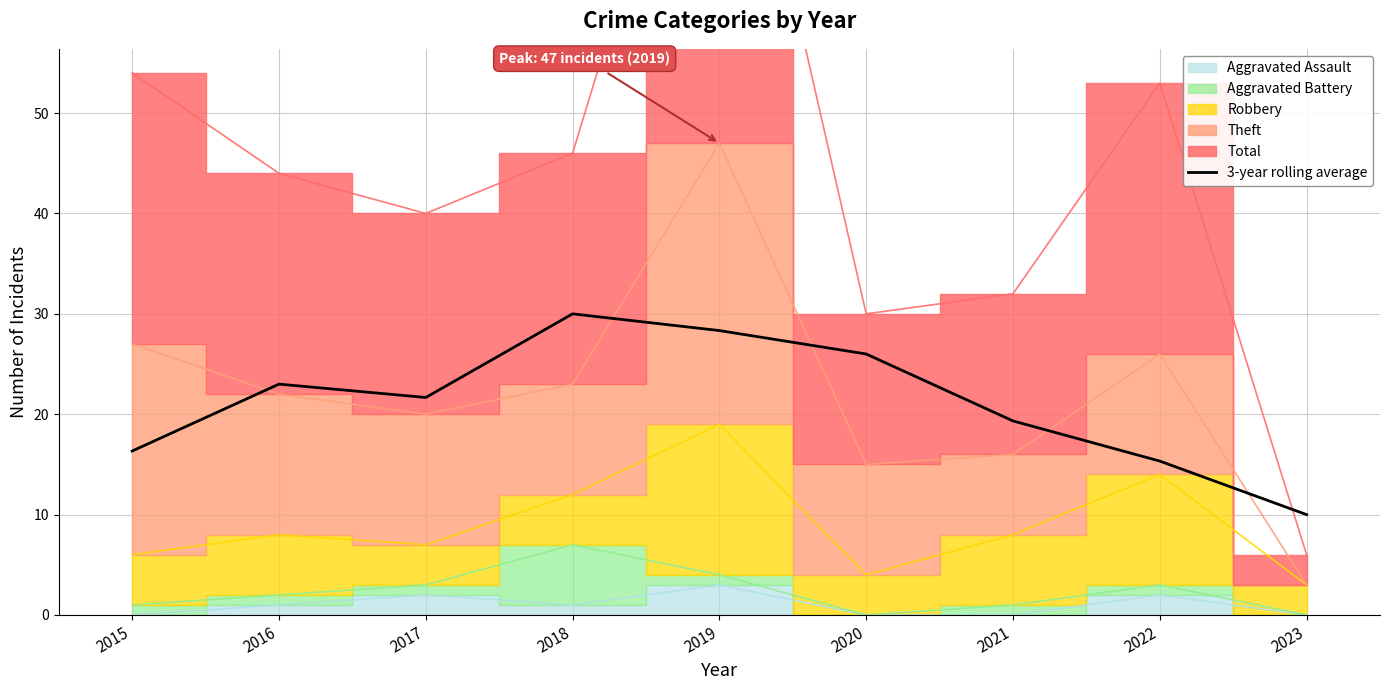

Is it true that 3-year rolling average equals 33.0 at 2016?

False